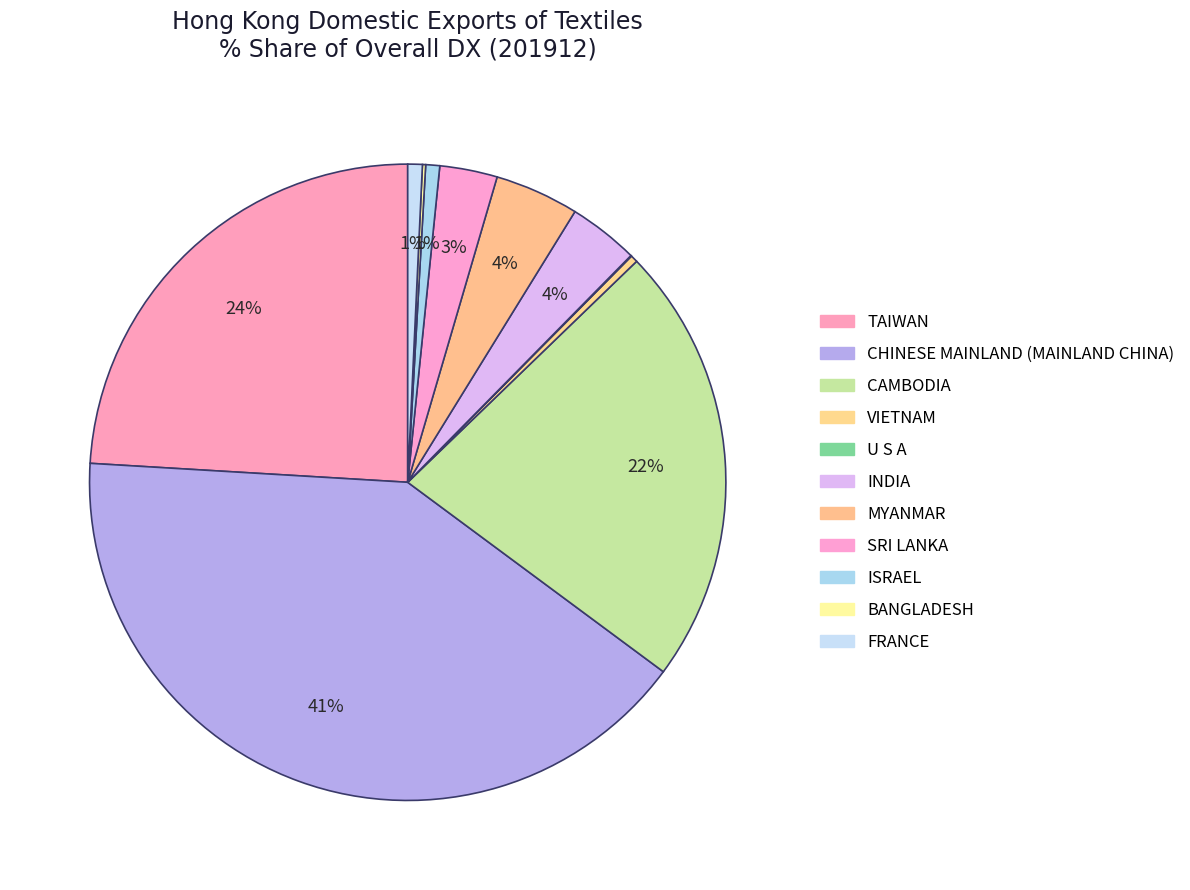

What is the total percentage of VIETNAM and BANGLADESH?

0.5%